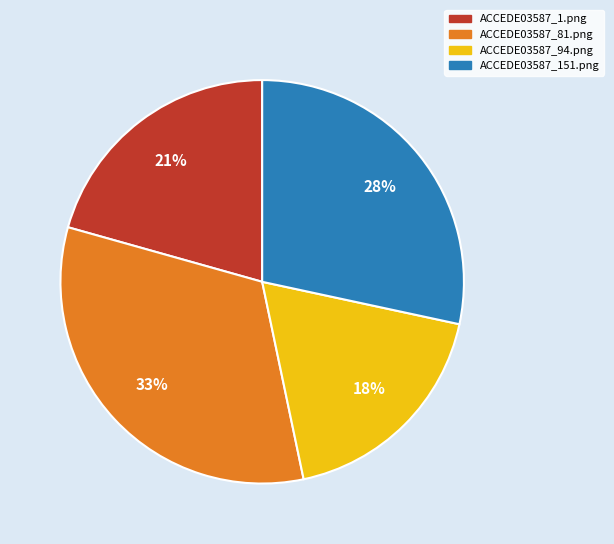

What is the largest slice in the pie chart?

ACCEDE03587_81.png